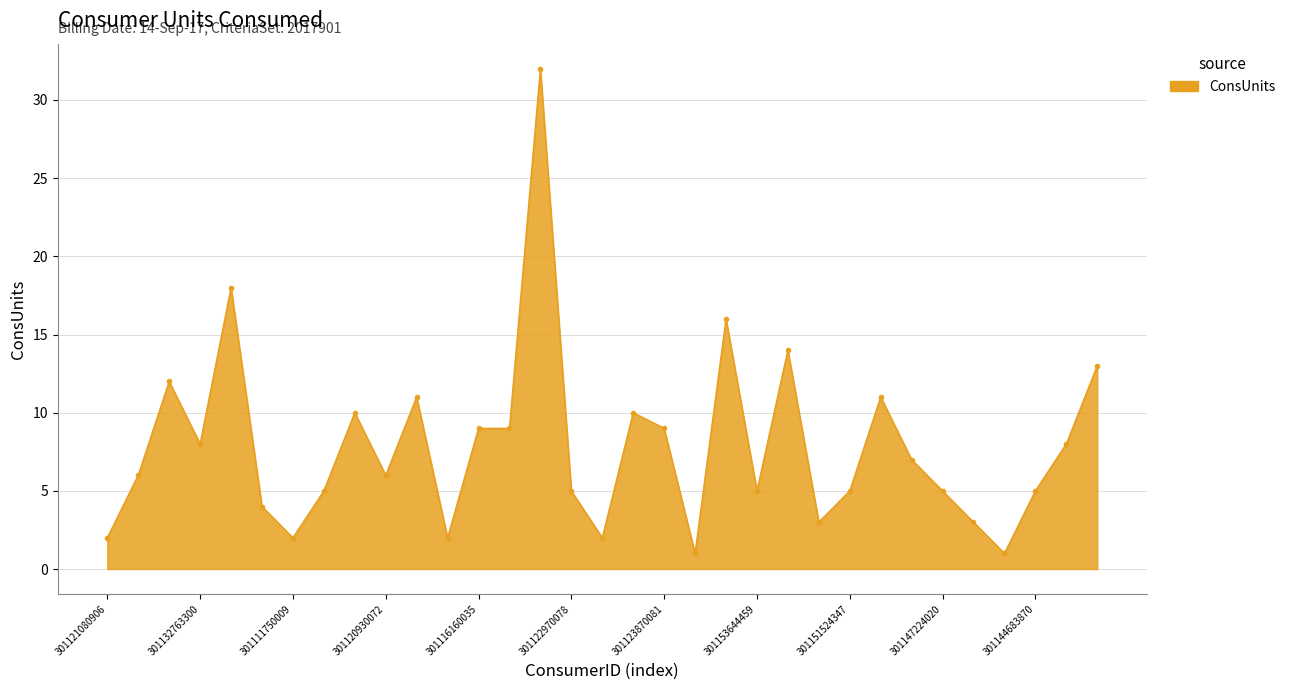

What is the smallest value displayed?

1